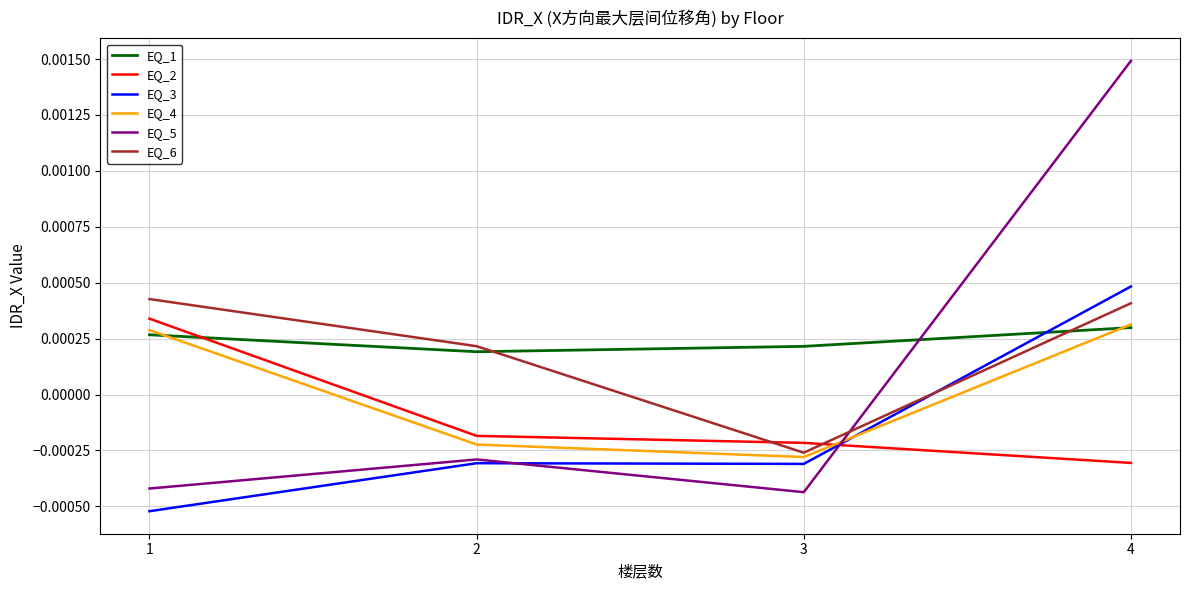

Which category has the highest value in the EQ_3 series?

4